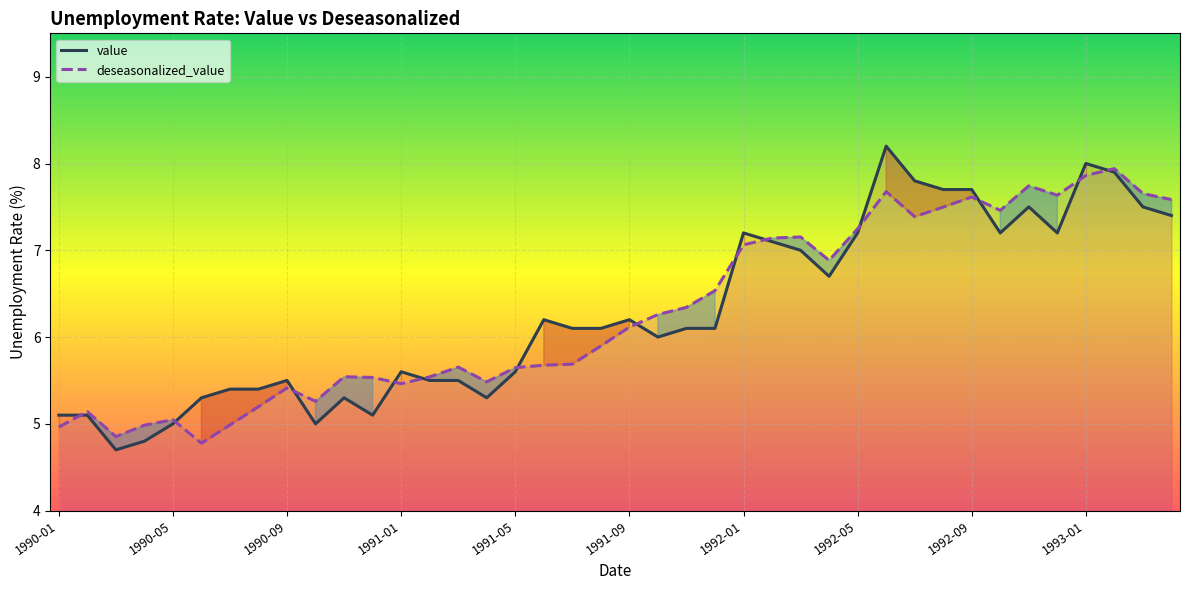

Rank the series by their maximum value, from lowest to highest.

deseasonalized_value, value